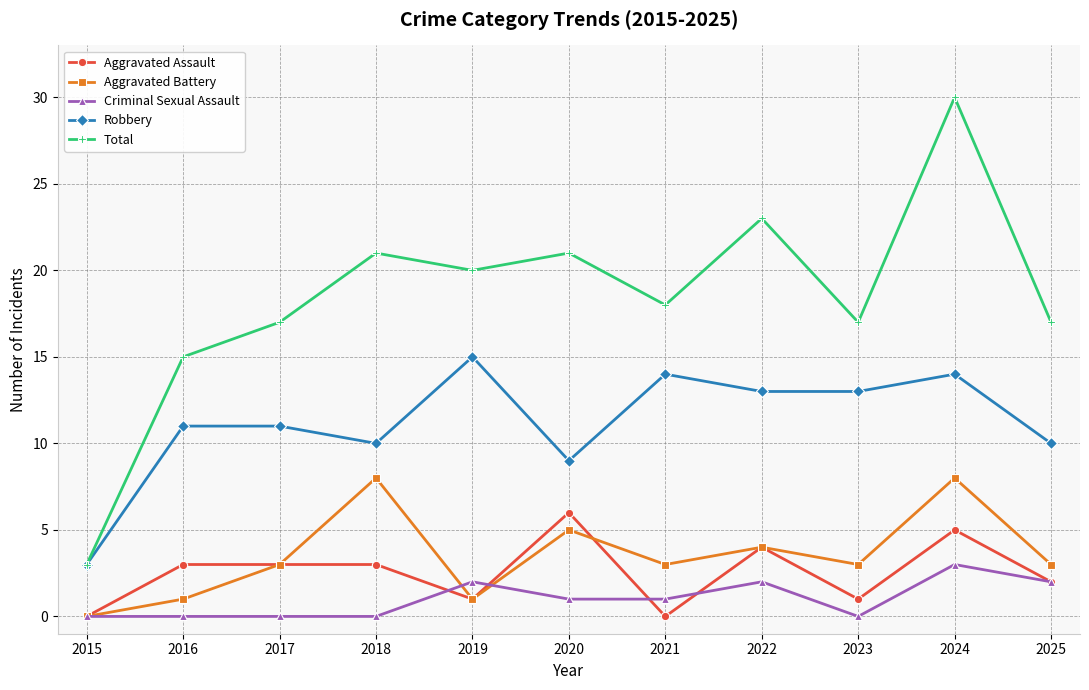

What is the sum of the Criminal Sexual Assault values at 2019 and 2022?

4